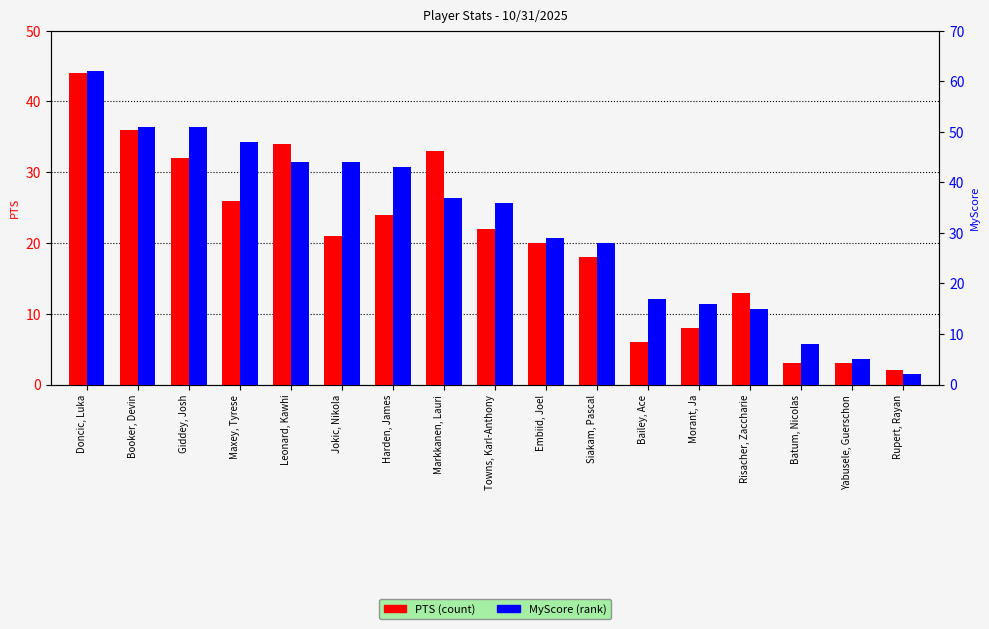

What is the highest value of the PTS series?

44